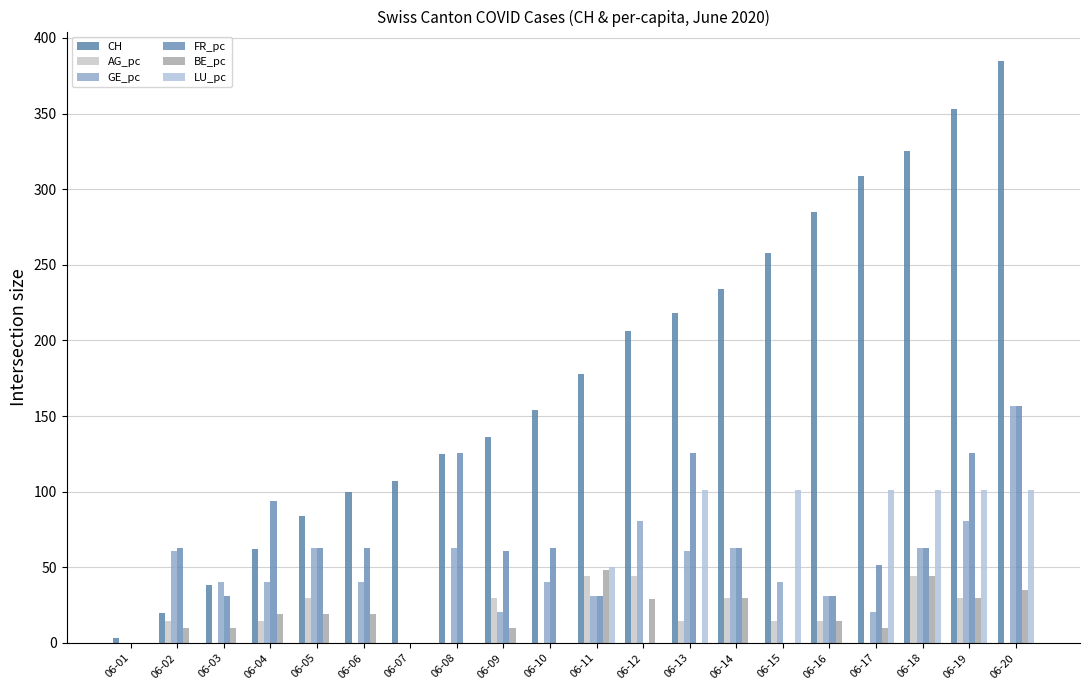

How many data points in GE_pc are above 40?

14